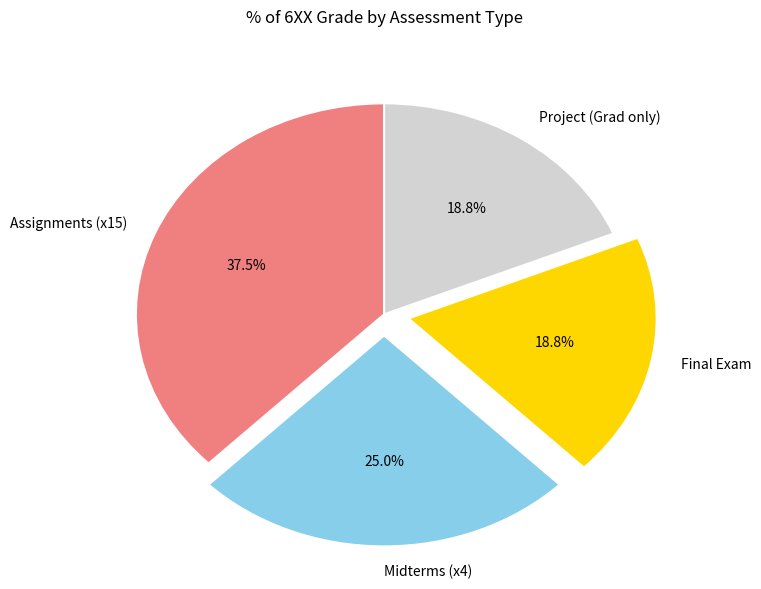

Does Assignments (x15) account for over 50% of the chart?

No